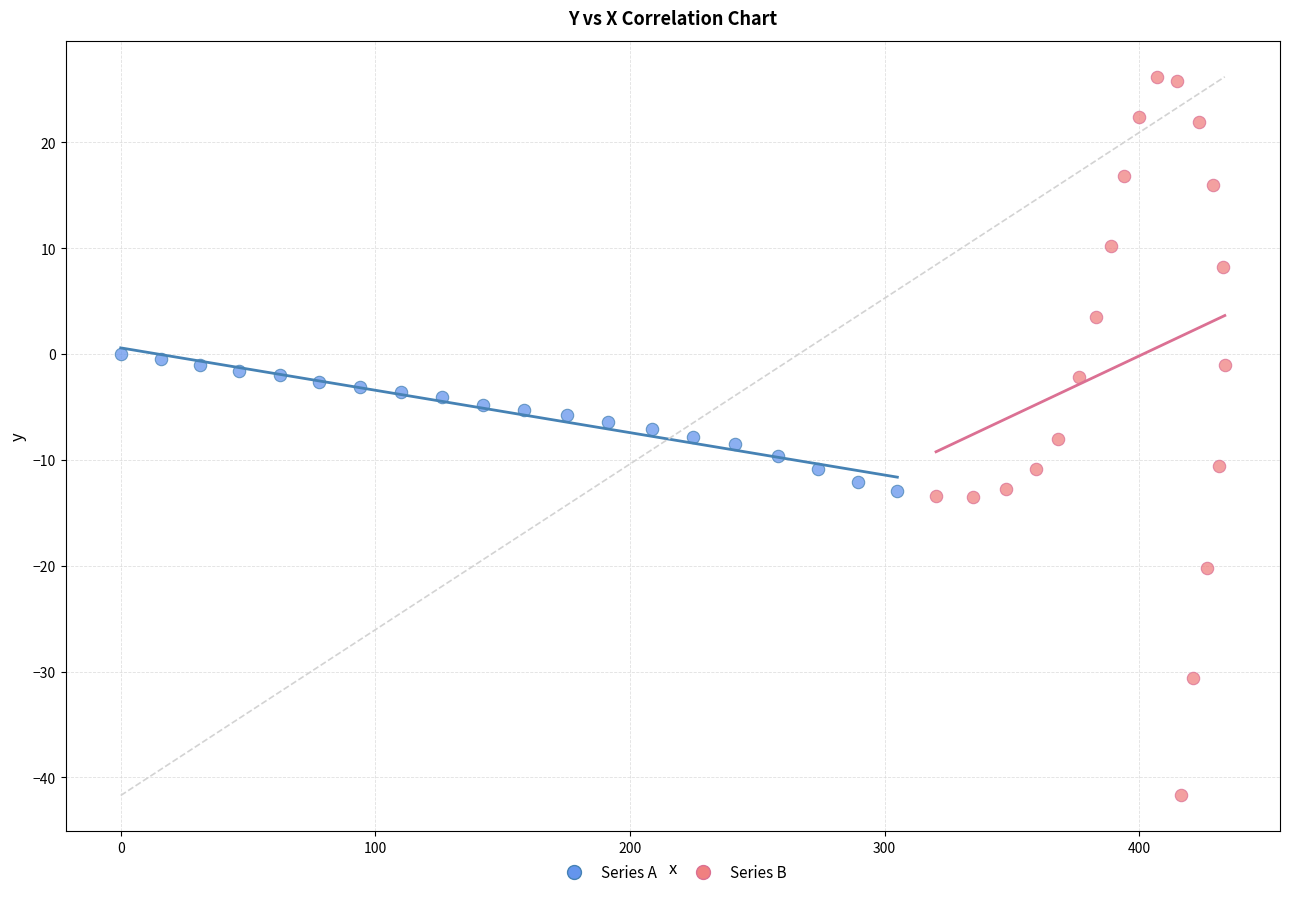

Which series contains the lowest Y value?

Series B